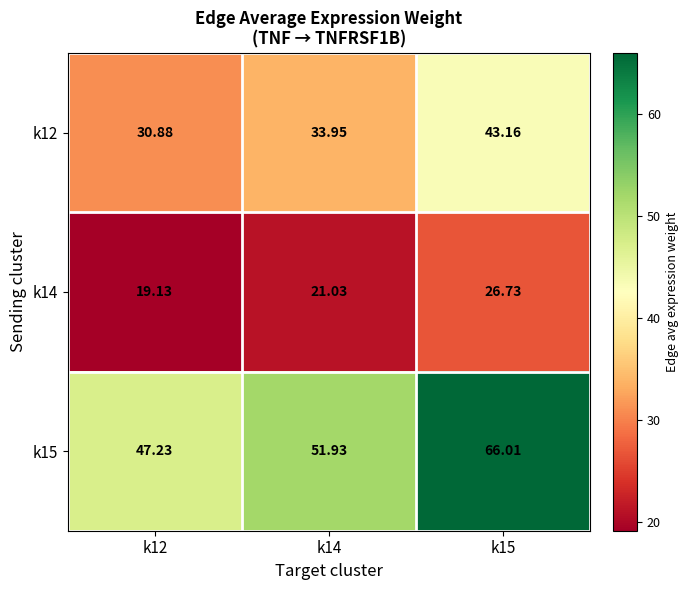

List the series in order of their overall mean, lowest first.

k14, k12, k15